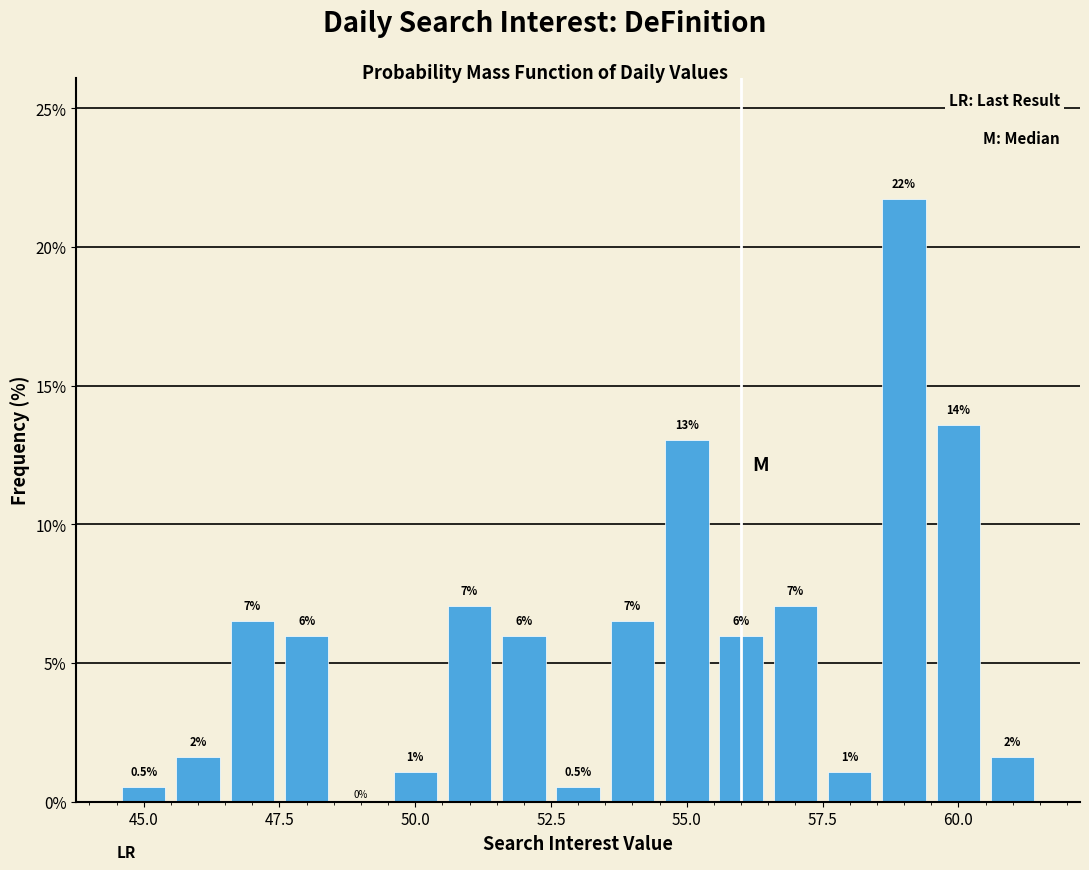

Read against the x-axis, roughly where is the centre of the tallest bar?

59.0